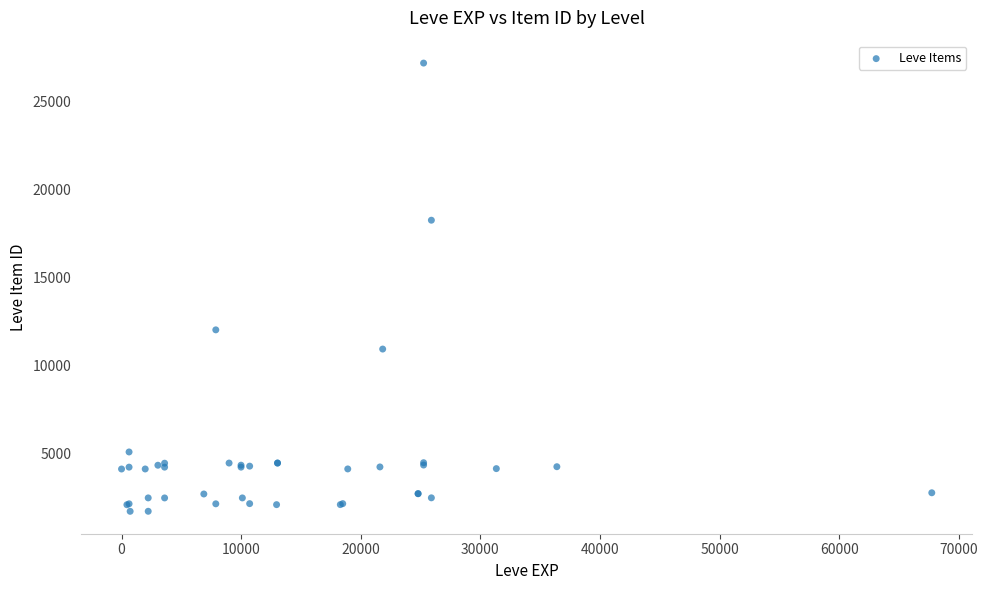

What Y value in the scatter plot is closest to 14448?

12018